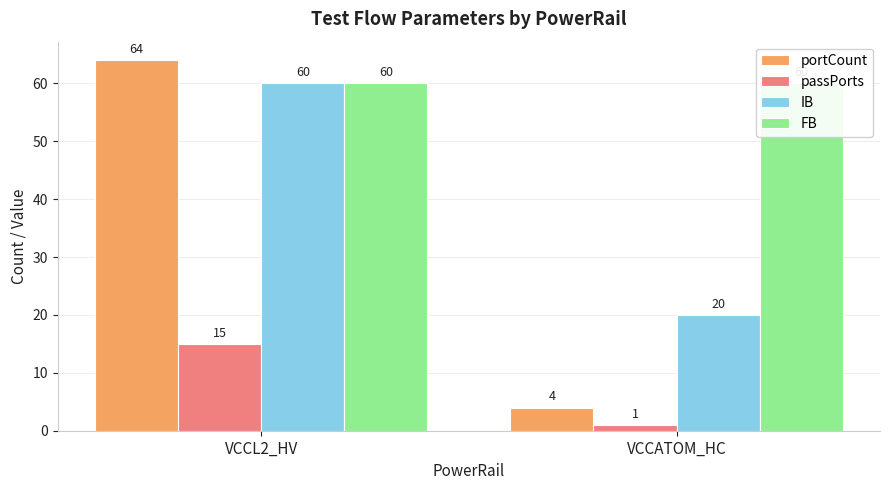

Reading right to left, extract all data points from this chart.

portCount: 4	64
passPorts: 1	15
IB: 20	60
FB: 60	60